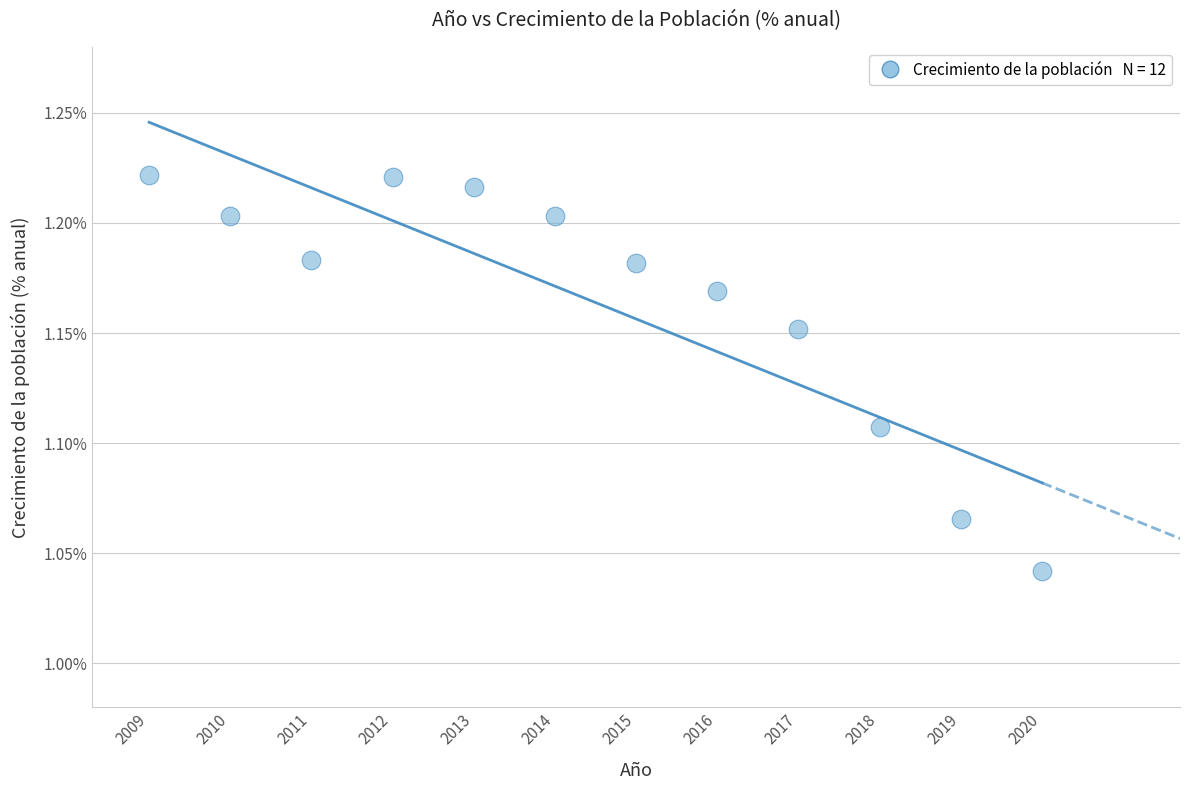

What is the average X value?

2014.5